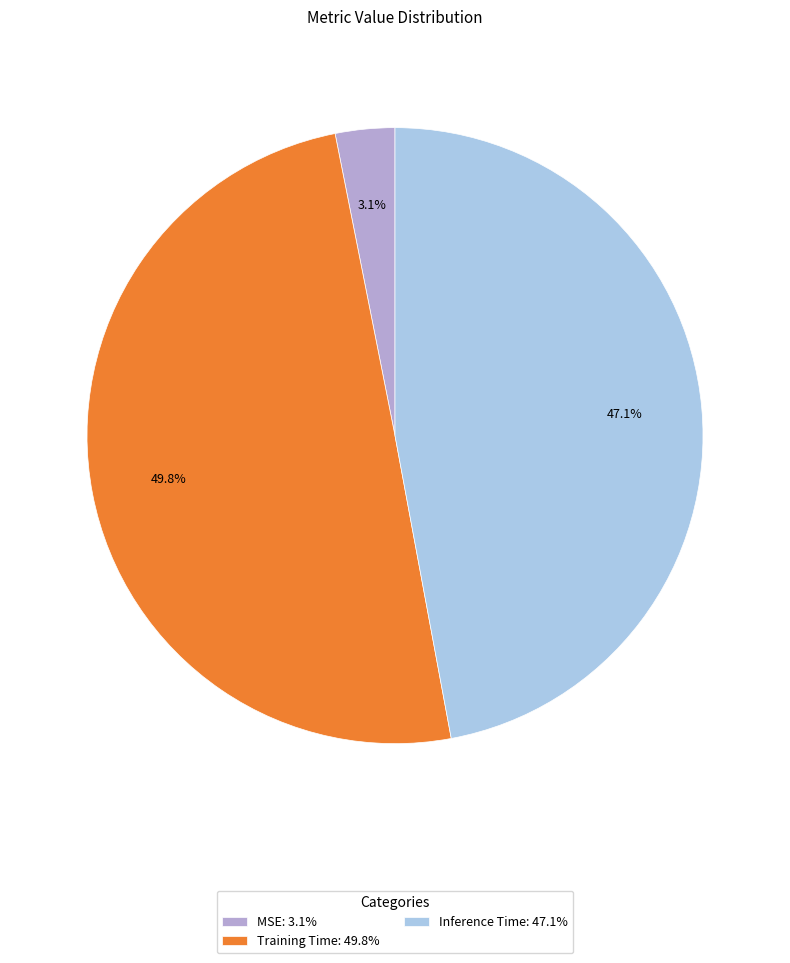

What percentage is NOT represented by MSE?

96.9%